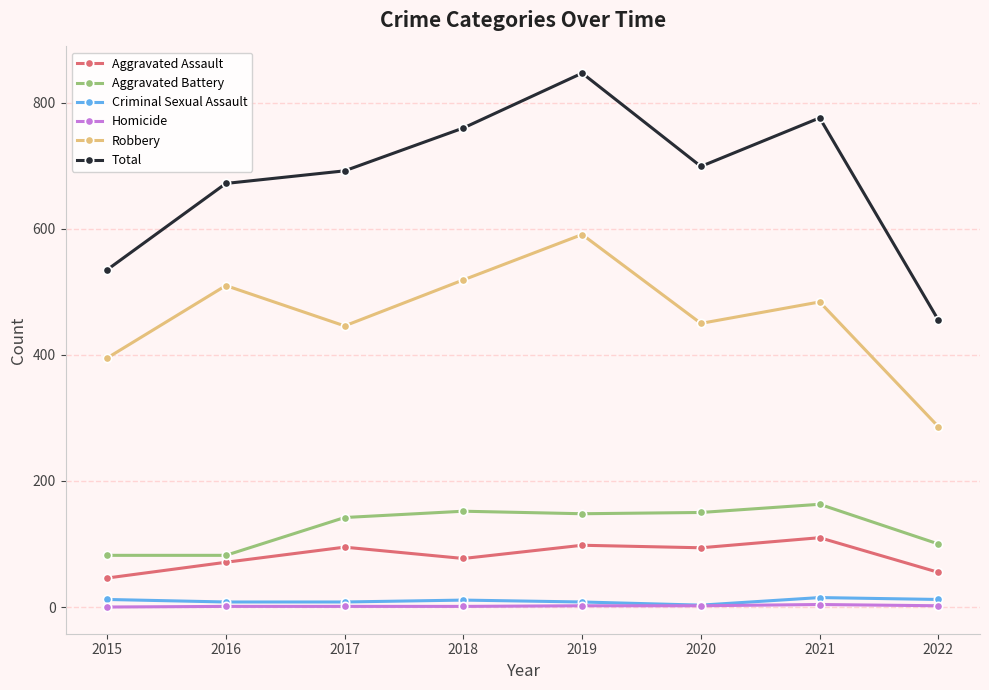

What are all the series names shown in the legend?

Aggravated Assault, Aggravated Battery, Criminal Sexual Assault, Homicide, Robbery, Total